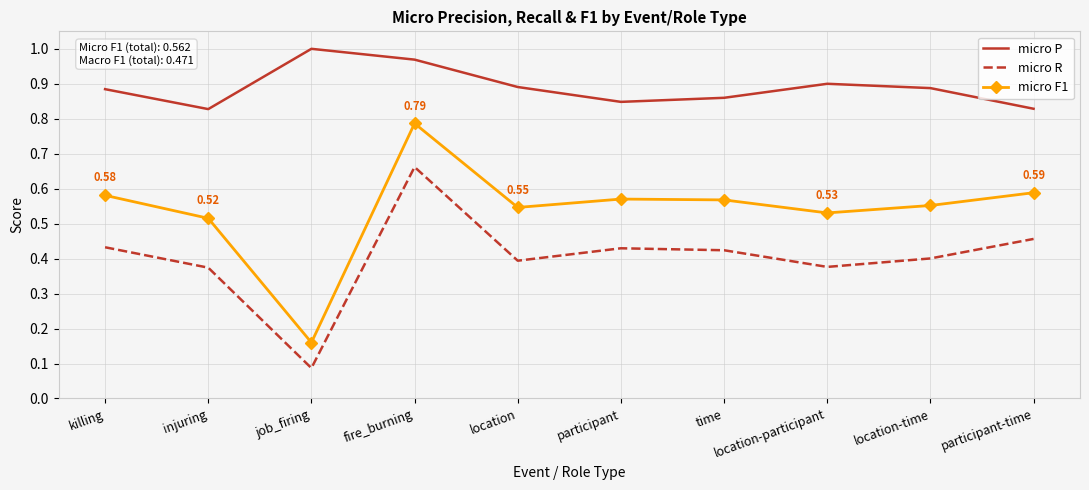

In micro P, how many points are lower than both neighbors (excluding endpoints)?

2